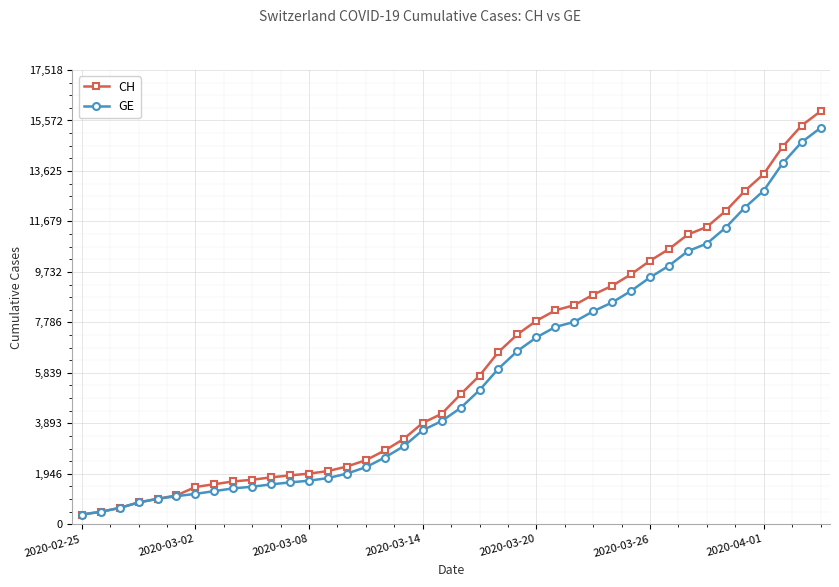

What is the sum of all GE values?

225656